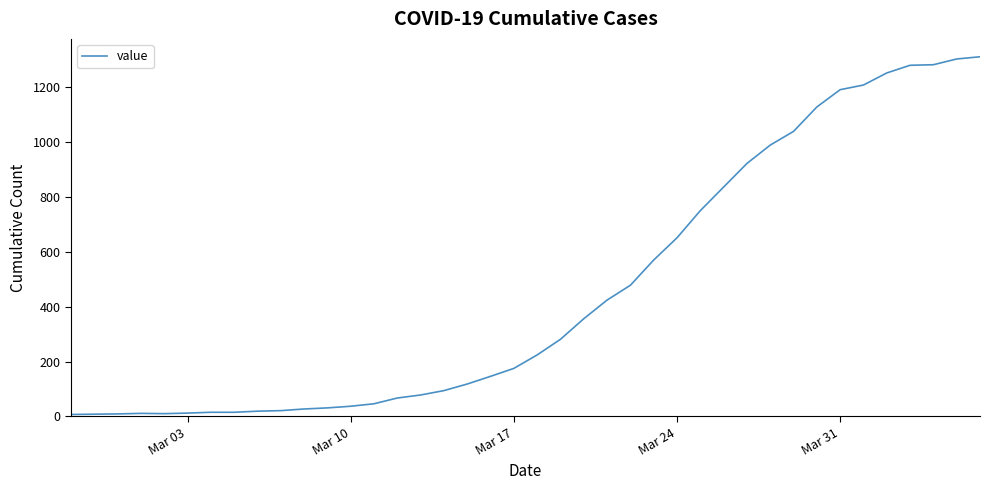

What is the maximum value shown in the chart?

1311